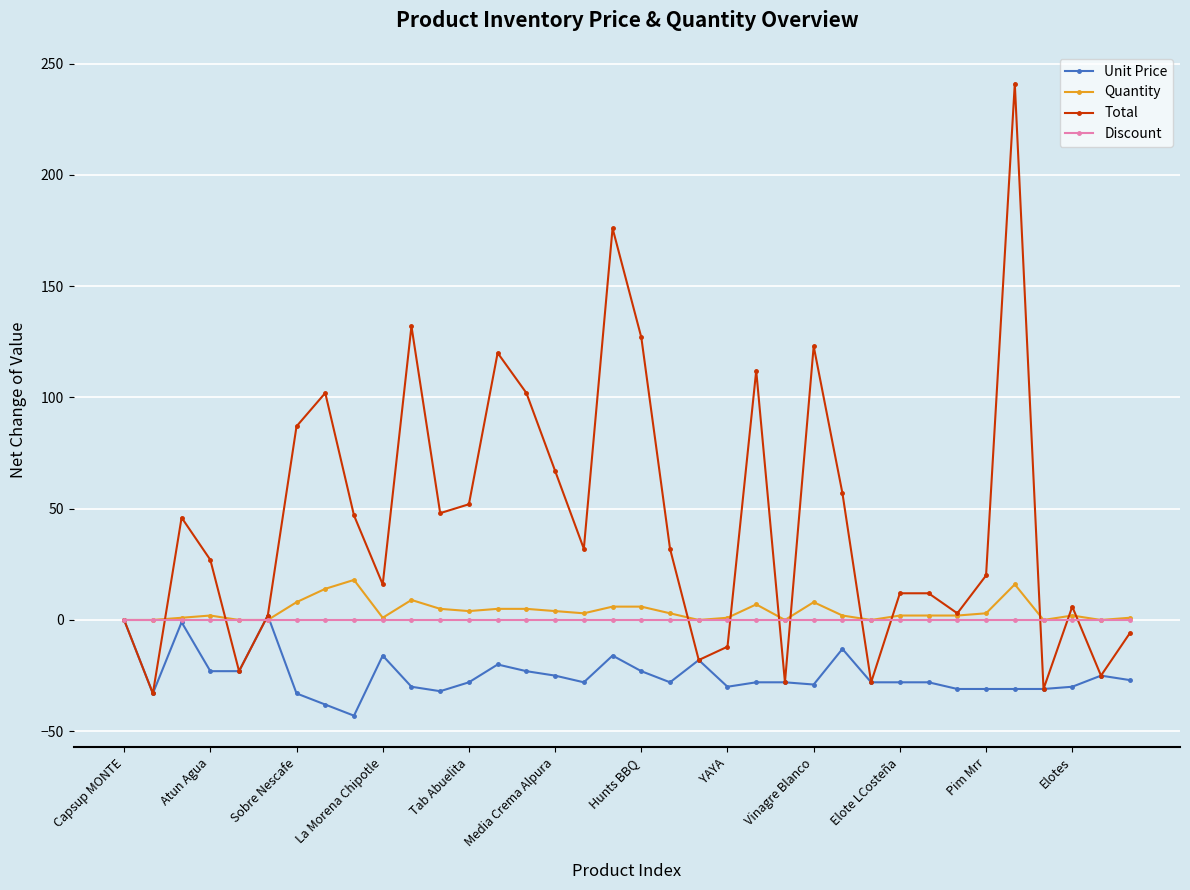

Which series has the largest range (max minus min)?

Total